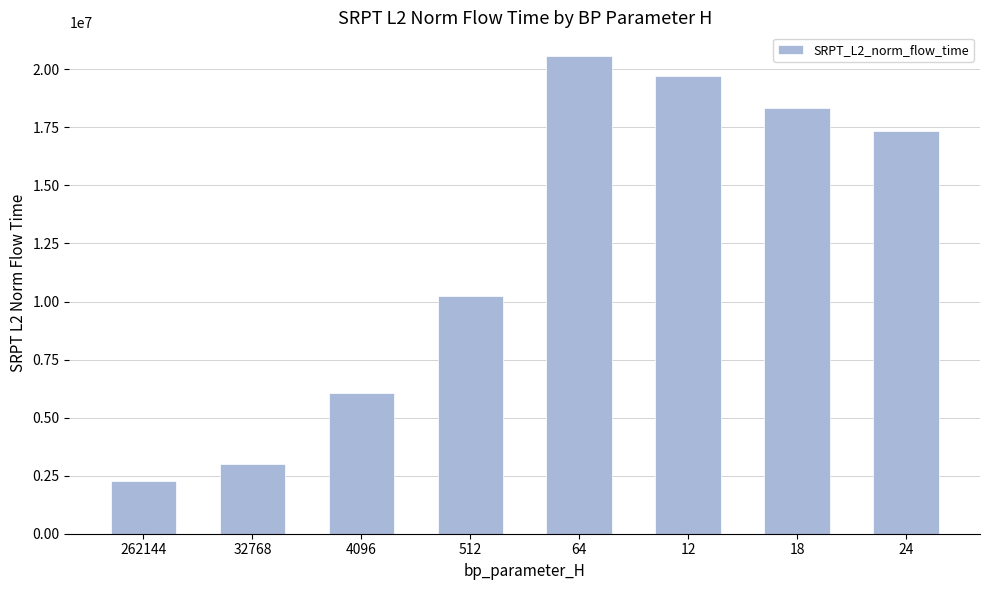

What is the difference between the maximum and second lowest values?

17567851.5